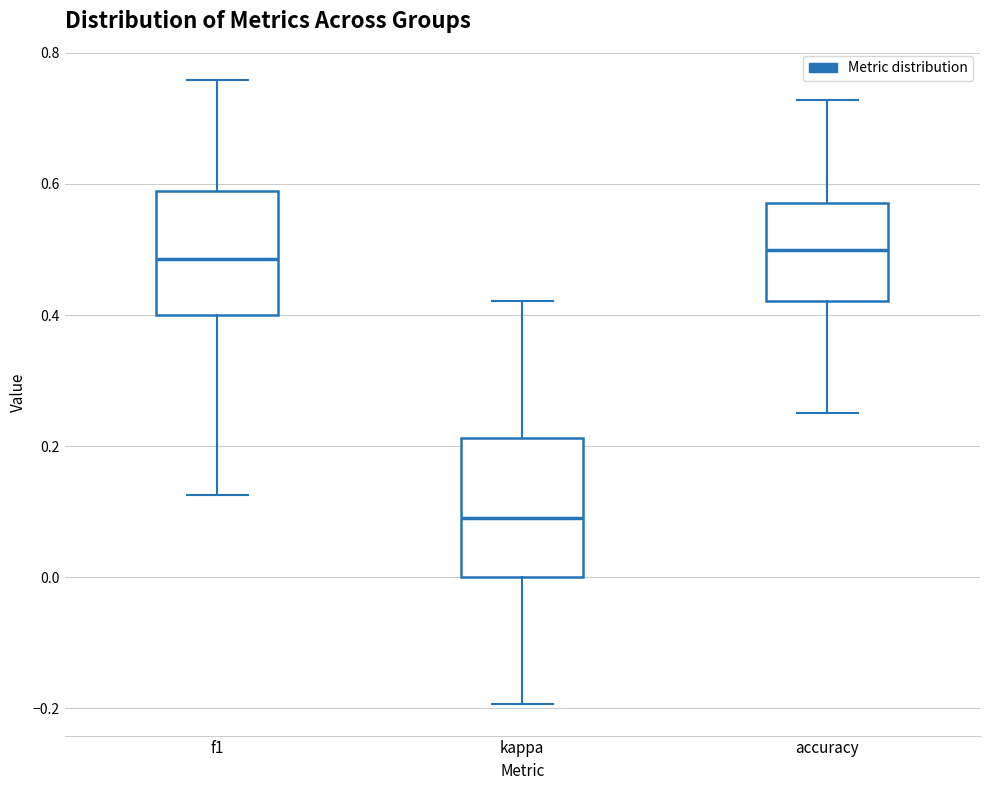

Reading left to right, read every box against the y-axis: the position of its median line, the range the box covers, and the ends of its whiskers. The values are not printed on the chart, so give them approximately, as read against the axis.

f1: median 0.48, box 0.40 to 0.58, whiskers 0.12 to 0.76
kappa: median 0.10, box 0.00 to 0.22, whiskers -0.20 to 0.42
accuracy: median 0.50, box 0.42 to 0.58, whiskers 0.26 to 0.72